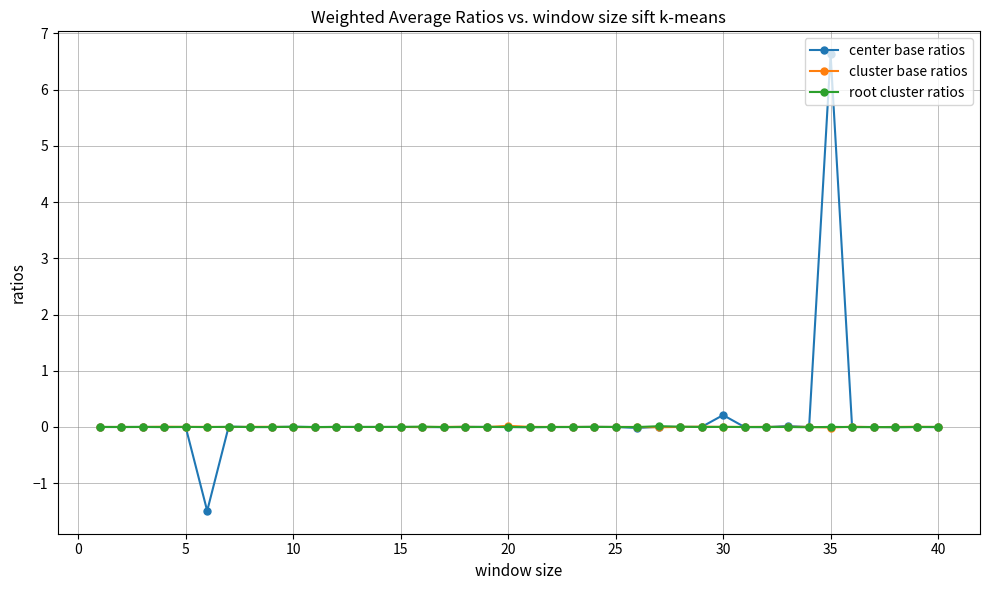

What is the maximum value shown in the chart?

6.6